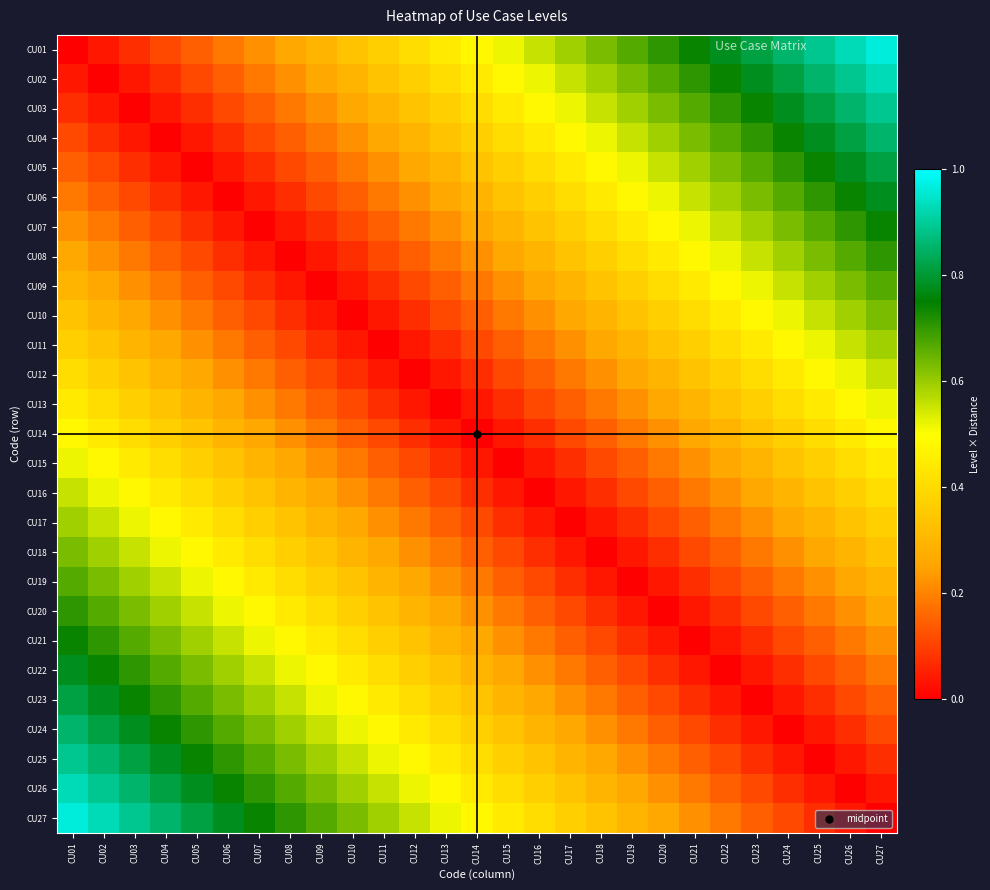

What is the maximum value shown in the chart?

1.0